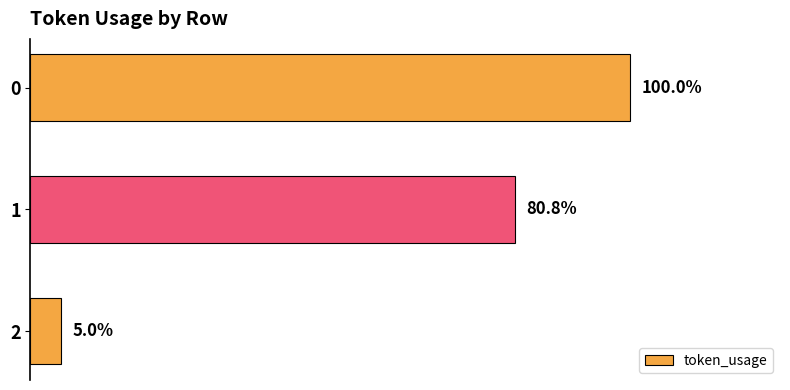

The value at 0 is 474. True or false?

False